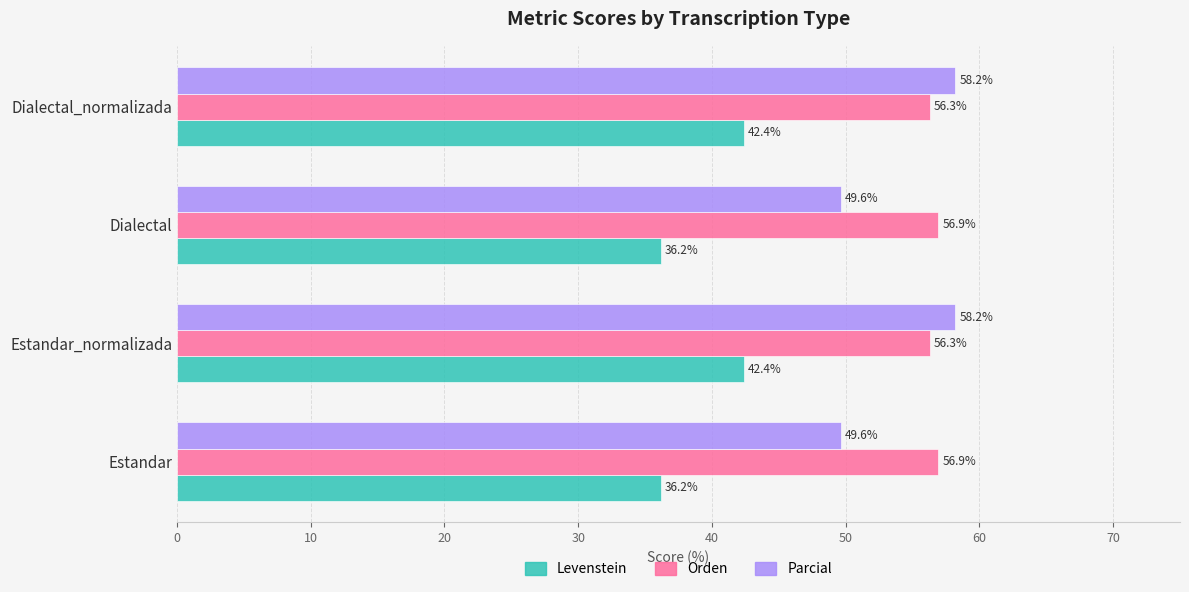

Which series changed the most between Estandar_normalizada and Dialectal?

Parcial